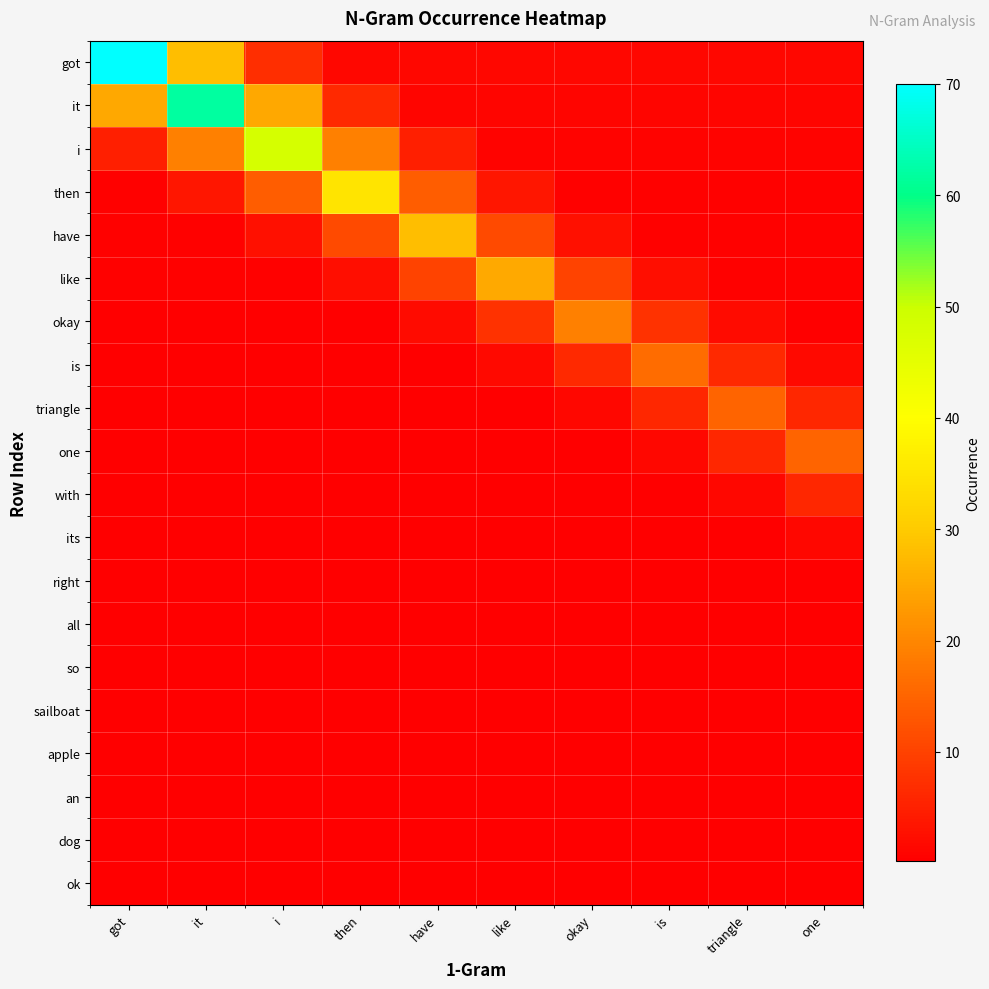

Reading left to right, extract all data points from this chart.

got: got=70.0	it=28.0	i=7.0	then=1.4	have=1.4	like=1.4	okay=1.4	is=1.4	triangle=1.4	one=1.4
it: got=24.8	it=62.0	i=24.8	then=6.2	have=1.2	like=1.2	okay=1.2	is=1.2	triangle=1.2	one=1.2
i: got=4.8	it=19.2	i=48.0	then=19.2	have=4.8	like=1.0	okay=1.0	is=1.0	triangle=1.0	one=1.0
then: got=0.7	it=3.5	i=14.0	then=35.0	have=14.0	like=3.5	okay=0.7	is=0.7	triangle=0.7	one=0.7
have: got=0.6	it=0.6	i=2.8	then=11.2	have=28.0	like=11.2	okay=2.8	is=0.6	triangle=0.6	one=0.6
like: got=0.5	it=0.5	i=0.5	then=2.5	have=10.0	like=25.0	okay=10.0	is=2.5	triangle=0.5	one=0.5
okay: got=0.4	it=0.4	i=0.4	then=0.4	have=1.9	like=7.6	okay=19.0	is=7.6	triangle=1.9	one=0.4
is: got=0.3	it=0.3	i=0.3	then=0.3	have=0.3	like=1.6	okay=6.4	is=16.0	triangle=6.4	one=1.6
triangle: got=0.3	it=0.3	i=0.3	then=0.3	have=0.3	like=0.3	okay=1.5	is=6.0	triangle=15.0	one=6.0
one: got=0.3	it=0.3	i=0.3	then=0.3	have=0.3	like=0.3	okay=0.3	is=1.5	triangle=6.0	one=15.0
with: got=0.3	it=0.3	i=0.3	then=0.3	have=0.3	like=0.3	okay=0.3	is=0.3	triangle=1.5	one=6.0
its: got=0.3	it=0.3	i=0.3	then=0.3	have=0.3	like=0.3	okay=0.3	is=0.3	triangle=0.3	one=1.3
right: got=0.2	it=0.2	i=0.2	then=0.2	have=0.2	like=0.2	okay=0.2	is=0.2	triangle=0.2	one=0.2
all: got=0.2	it=0.2	i=0.2	then=0.2	have=0.2	like=0.2	okay=0.2	is=0.2	triangle=0.2	one=0.2
so: got=0.2	it=0.2	i=0.2	then=0.2	have=0.2	like=0.2	okay=0.2	is=0.2	triangle=0.2	one=0.2
sailboat: got=0.2	it=0.2	i=0.2	then=0.2	have=0.2	like=0.2	okay=0.2	is=0.2	triangle=0.2	one=0.2
apple: got=0.2	it=0.2	i=0.2	then=0.2	have=0.2	like=0.2	okay=0.2	is=0.2	triangle=0.2	one=0.2
an: got=0.2	it=0.2	i=0.2	then=0.2	have=0.2	like=0.2	okay=0.2	is=0.2	triangle=0.2	one=0.2
dog: got=0.2	it=0.2	i=0.2	then=0.2	have=0.2	like=0.2	okay=0.2	is=0.2	triangle=0.2	one=0.2
ok: got=0.2	it=0.2	i=0.2	then=0.2	have=0.2	like=0.2	okay=0.2	is=0.2	triangle=0.2	one=0.2